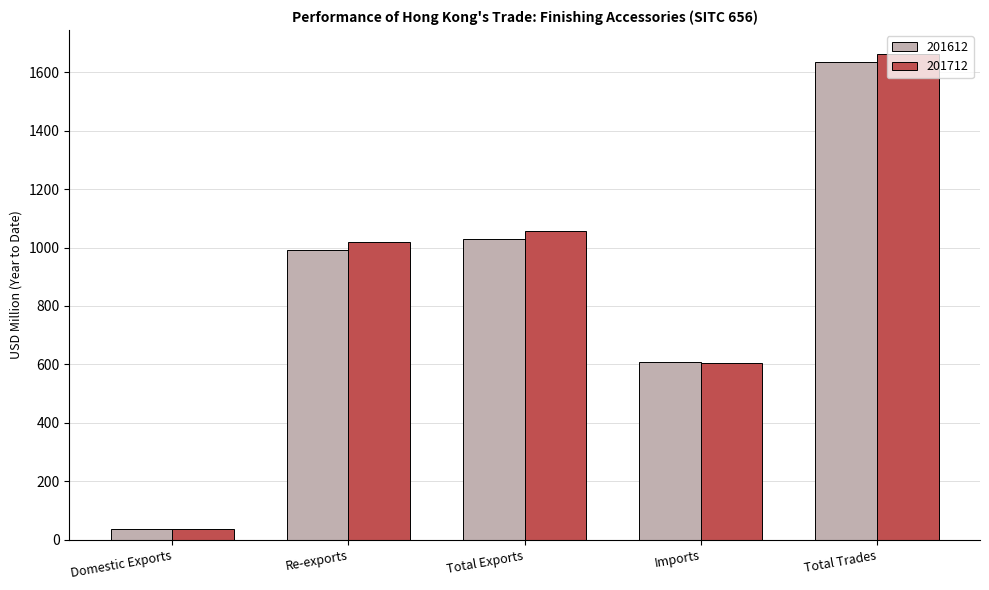

The 201612 series shows 1026.6 at Imports. True or false?

False